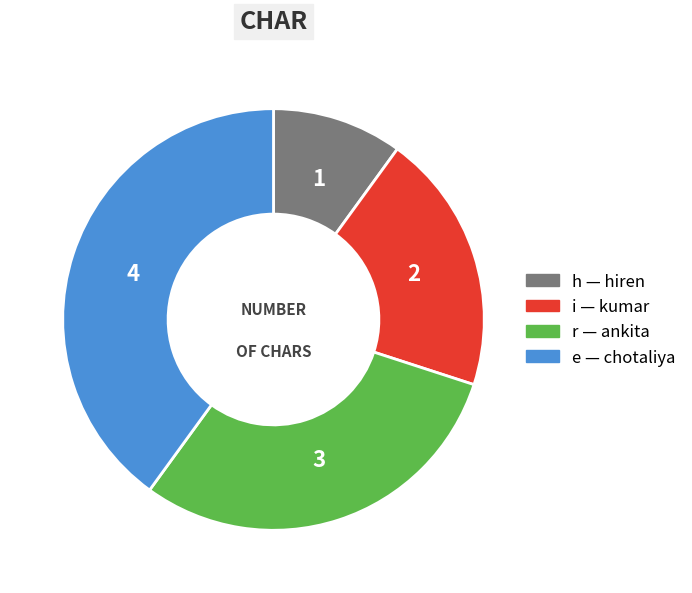

Does i represent more than half of the total?

No